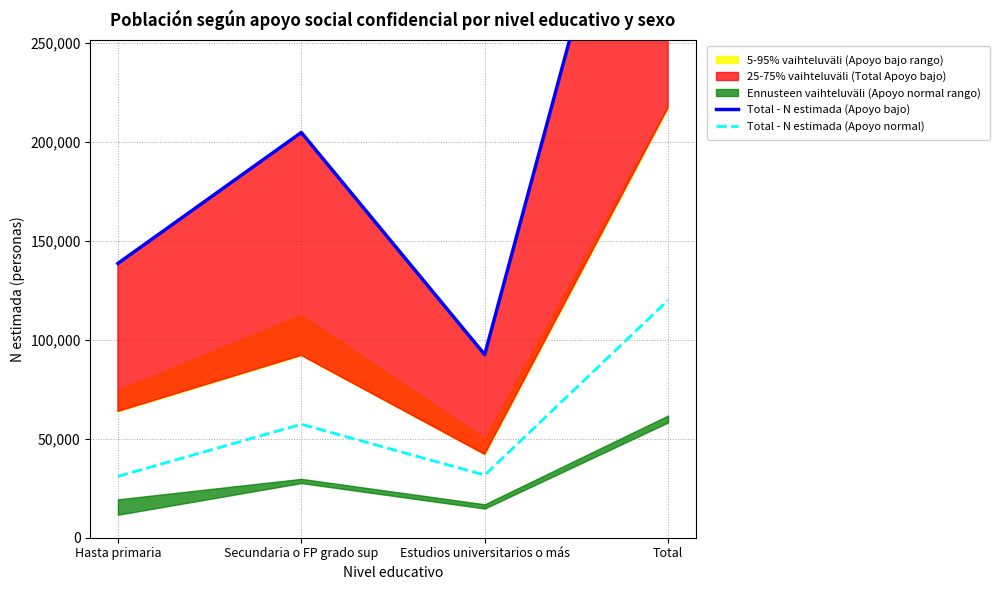

Is it true that Total - N estimada (Apoyo bajo) equals 613798 at Total?

False